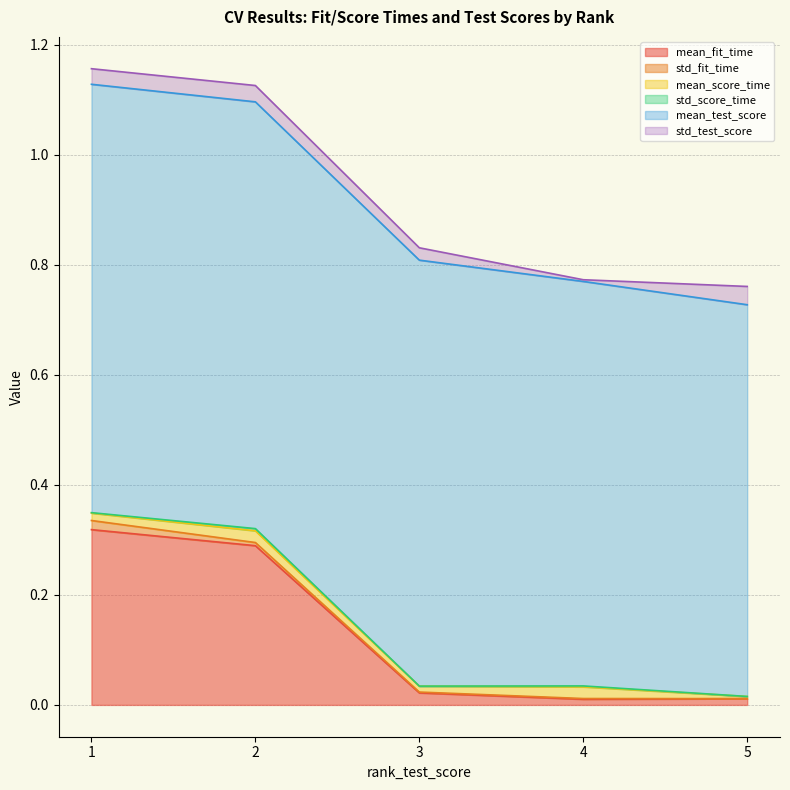

Reading left to right, extract all data points from this chart.

mean_fit_time: 0.3	0.3	0.0	0.0	0.0
std_fit_time: 0.0	0.0	0.0	0.0	0.0
mean_score_time: 0.0	0.0	0.0	0.0	0.0
std_score_time: 0.0	0.0	0.0	0.0	0.0
mean_test_score: 0.8	0.8	0.8	0.7	0.7
std_test_score: 0.0	0.0	0.0	0.0	0.0